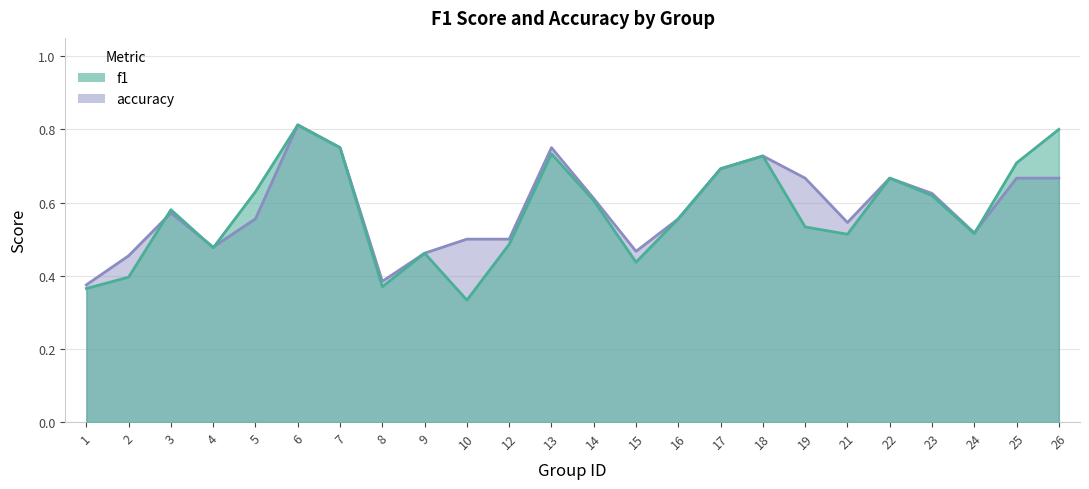

What are all the series names shown in the legend?

f1, accuracy